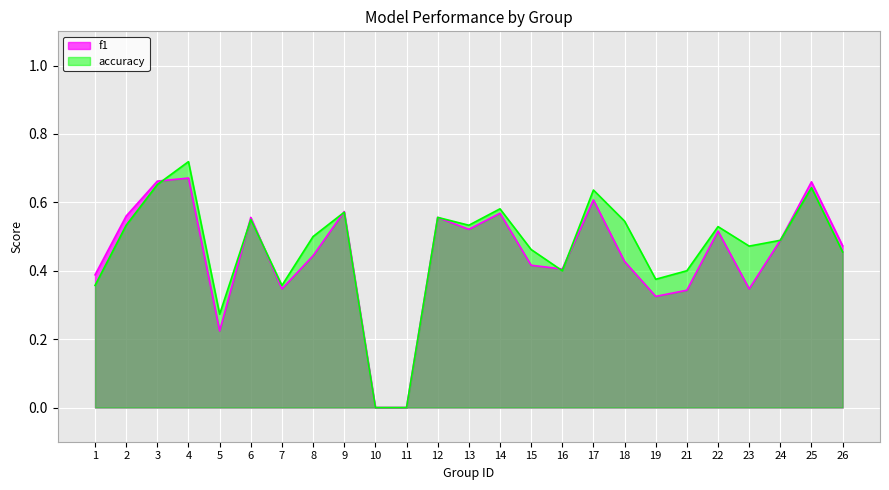

Rank the categories by accuracy value from highest to lowest.

4, 3, 25, 17, 14, 9, 12, 6, 18, 2, 13, 22, 8, 24, 23, 15, 26, 16, 21, 19, 1, 7, 5, 10, 11